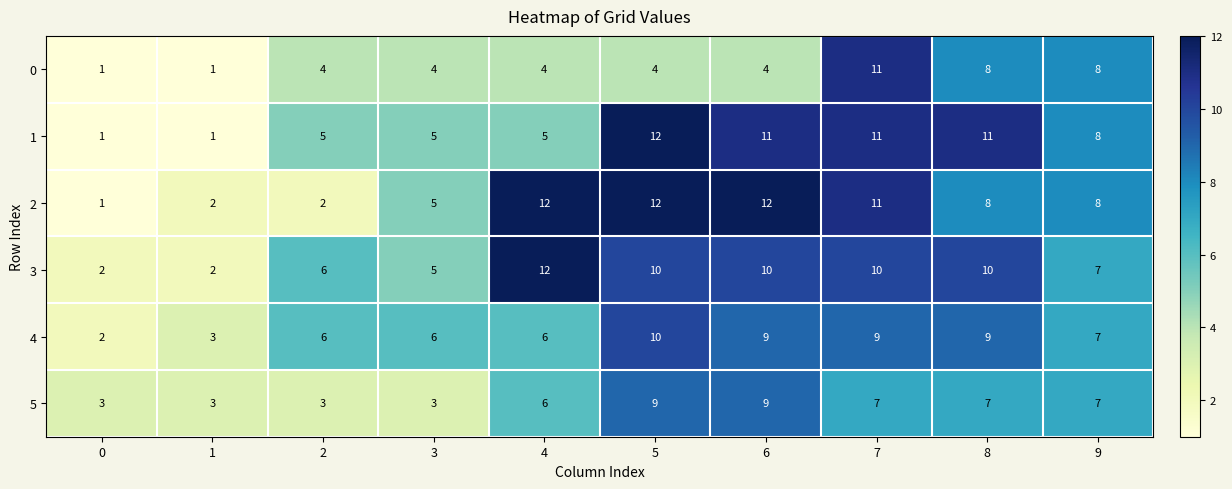

What is the approximate value of 3 at 7, to the nearest 5?

10